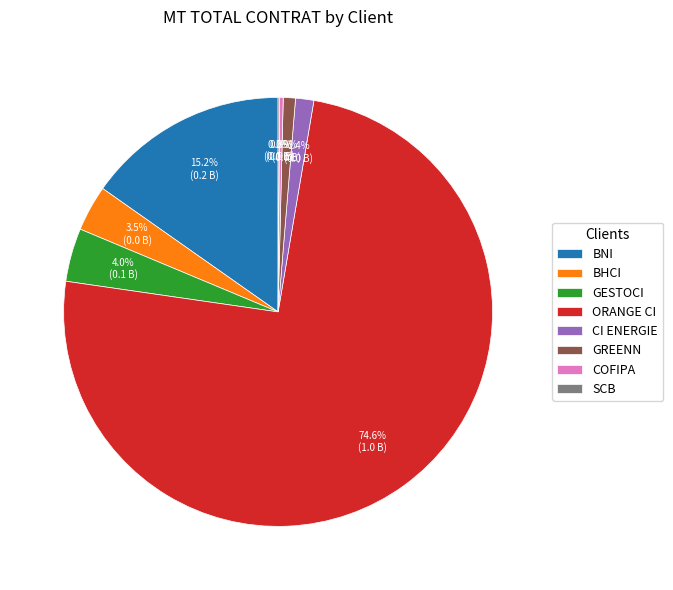

Combined, do GREENN and CI ENERGIE account for over 50%?

No